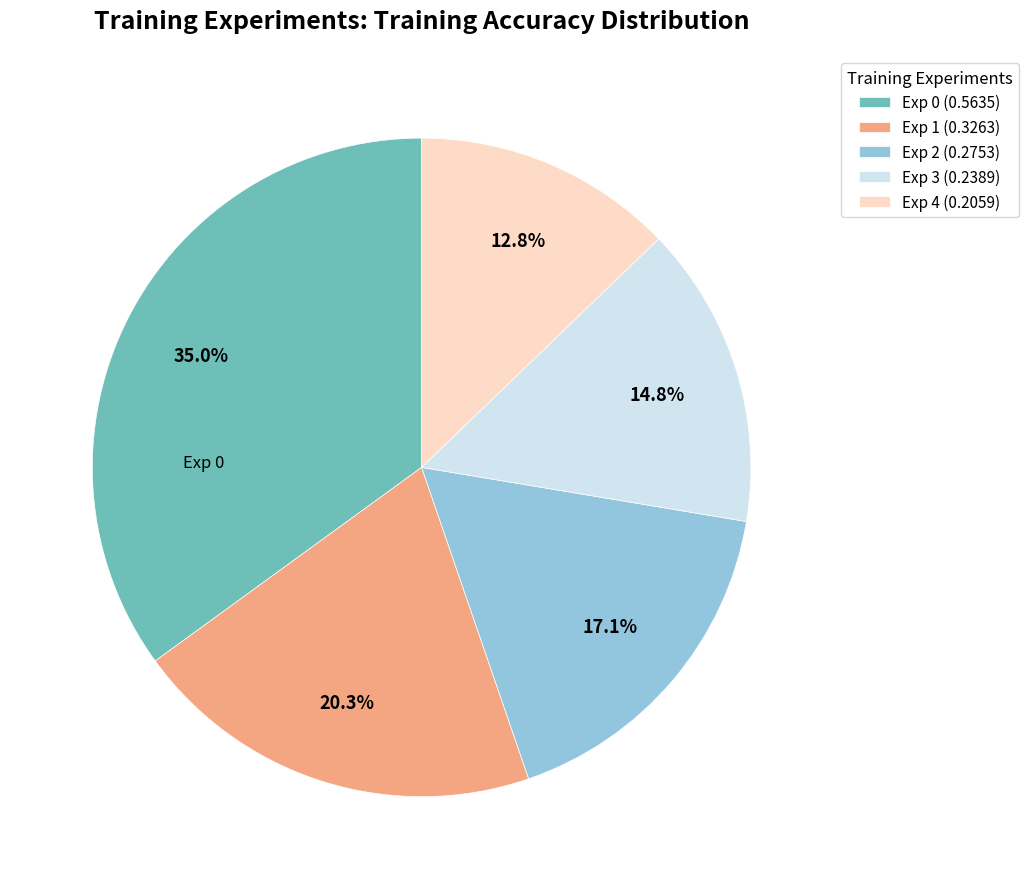

Is there any slice that represents more than half of the pie?

No